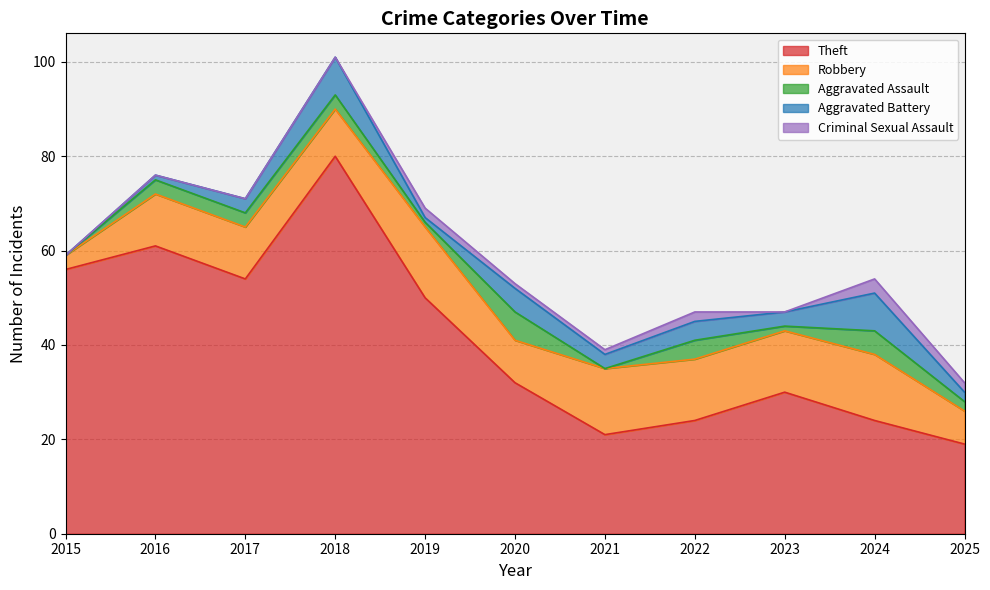

Reading left to right, what are all the values shown in this chart?

Theft: 2015=56	2016=61	2017=54	2018=80	2019=50	2020=32	2021=21	2022=24	2023=30	2024=24	2025=19
Robbery: 2015=3	2016=11	2017=11	2018=10	2019=15	2020=9	2021=14	2022=13	2023=13	2024=14	2025=7
Aggravated Assault: 2015=0	2016=3	2017=3	2018=3	2019=1	2020=6	2021=0	2022=4	2023=1	2024=5	2025=2
Aggravated Battery: 2015=0	2016=1	2017=3	2018=8	2019=1	2020=5	2021=3	2022=4	2023=3	2024=8	2025=2
Criminal Sexual Assault: 2015=0	2016=0	2017=0	2018=0	2019=2	2020=1	2021=1	2022=2	2023=0	2024=3	2025=2